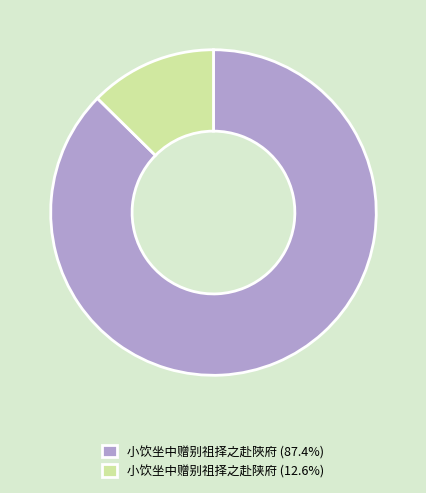

Approximately how many times larger is the value at 小饮坐中赠别祖择之赴陜府 (87.4%) compared to 小饮坐中赠别祖择之赴陕府 (12.6%)?

6.9